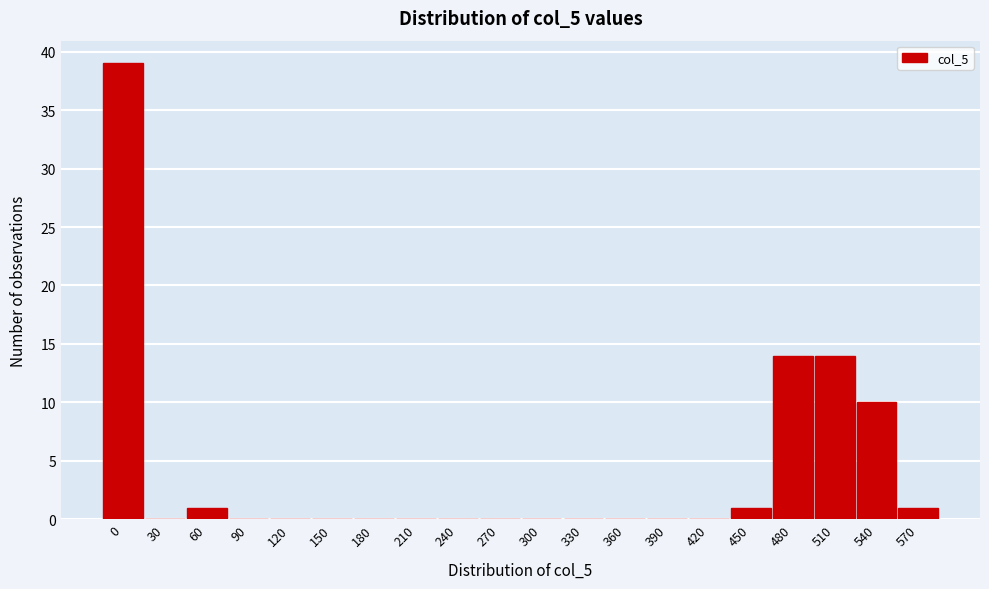

Reading left to right, transcribe all the data shown in this chart.

0=39	30=0	60=1	90=0	120=0	150=0	180=0	210=0	240=0	270=0	300=0	330=0	360=0	390=0	420=0	450=1	480=14	510=14	540=10	570=1